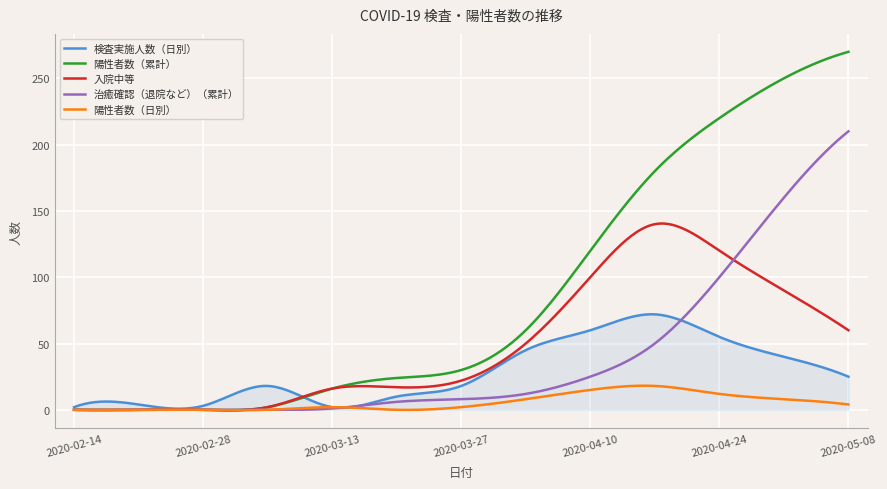

Which series has the largest total across all categories?

陽性者数（累計）